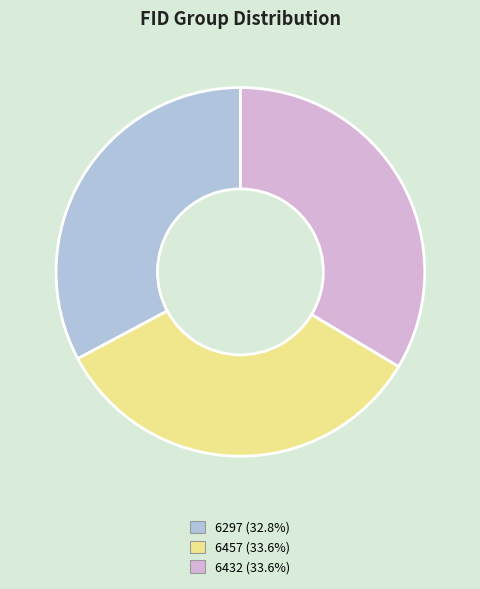

Approximately how many times larger is the value at 6457 (33.6%) compared to 6432 (33.6%)?

1.0